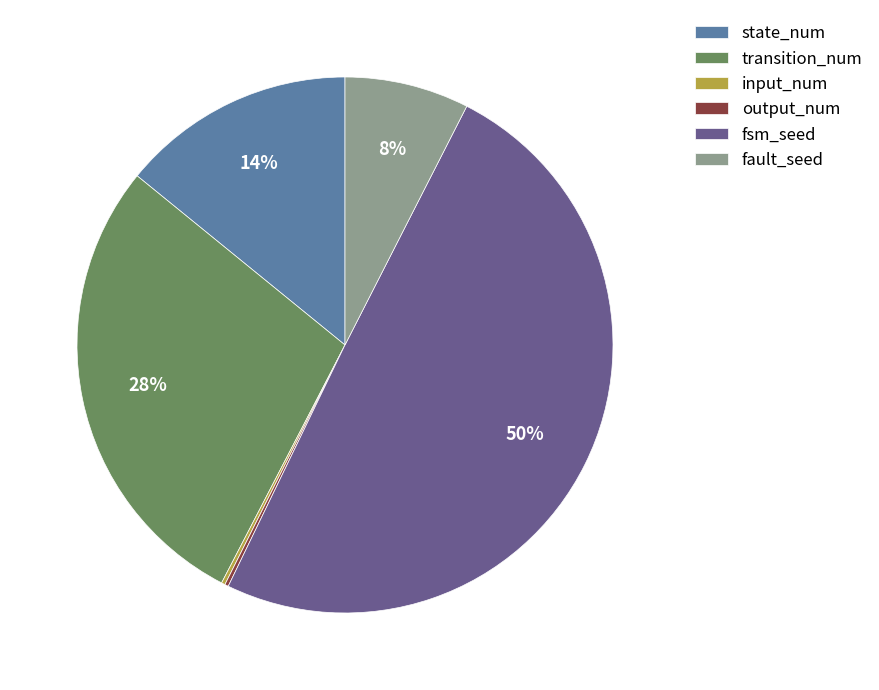

Is it true that fsm_seed is 62% of the pie?

False